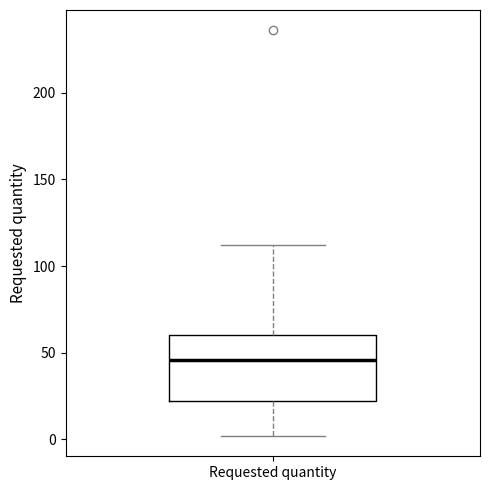

Transcribe this box plot: give where the median line is, the range the box spans, and where the two whiskers end, as read against the y-axis. The values are not printed on the chart, so give them approximately, as read against the axis.

median 45, box 20 to 60, whiskers 0 to 110